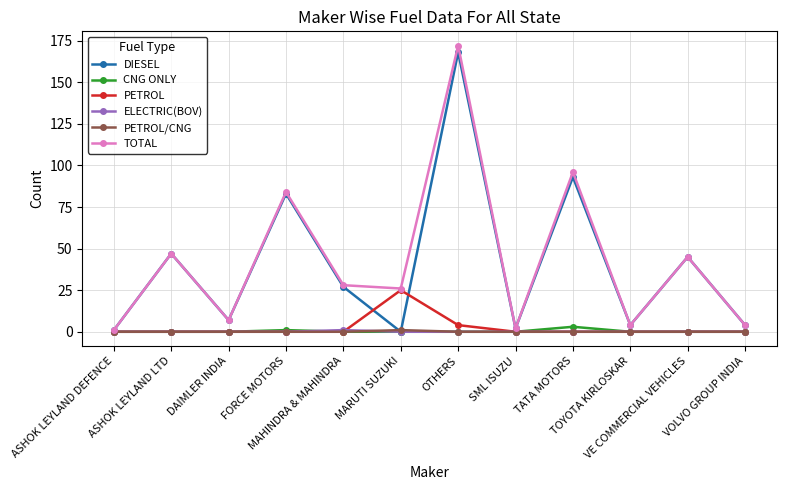

Which category has the highest value across all series?

OTHERS